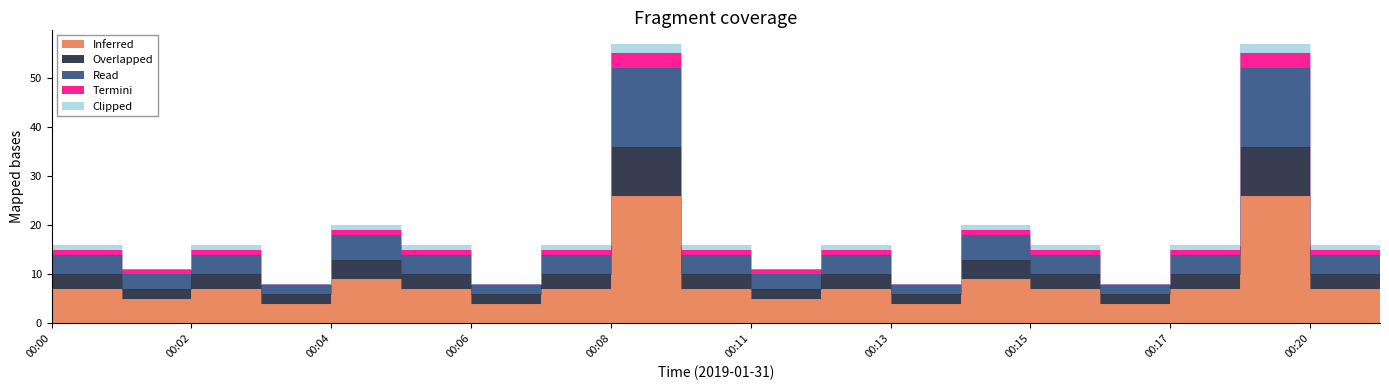

What is the difference between the maximum and second lowest values in the Inferred series?

22